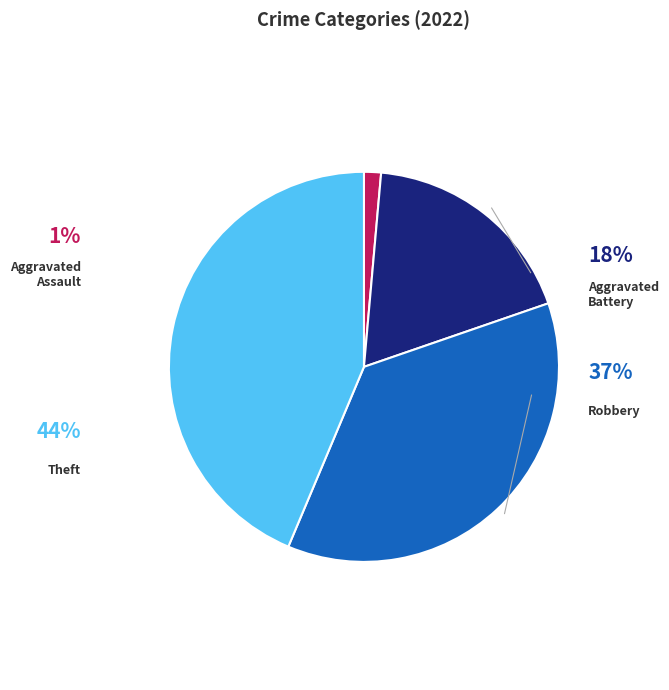

To the nearest percent, what is the average slice percentage?

25%